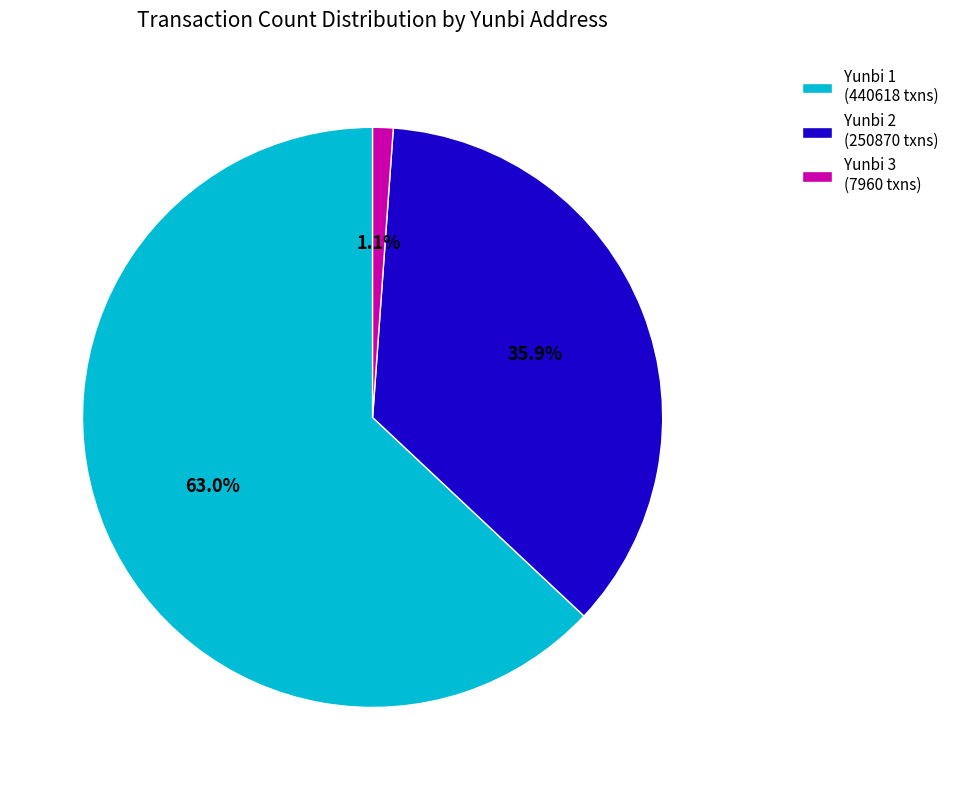

Is Yunbi 3 the majority of the pie?

No